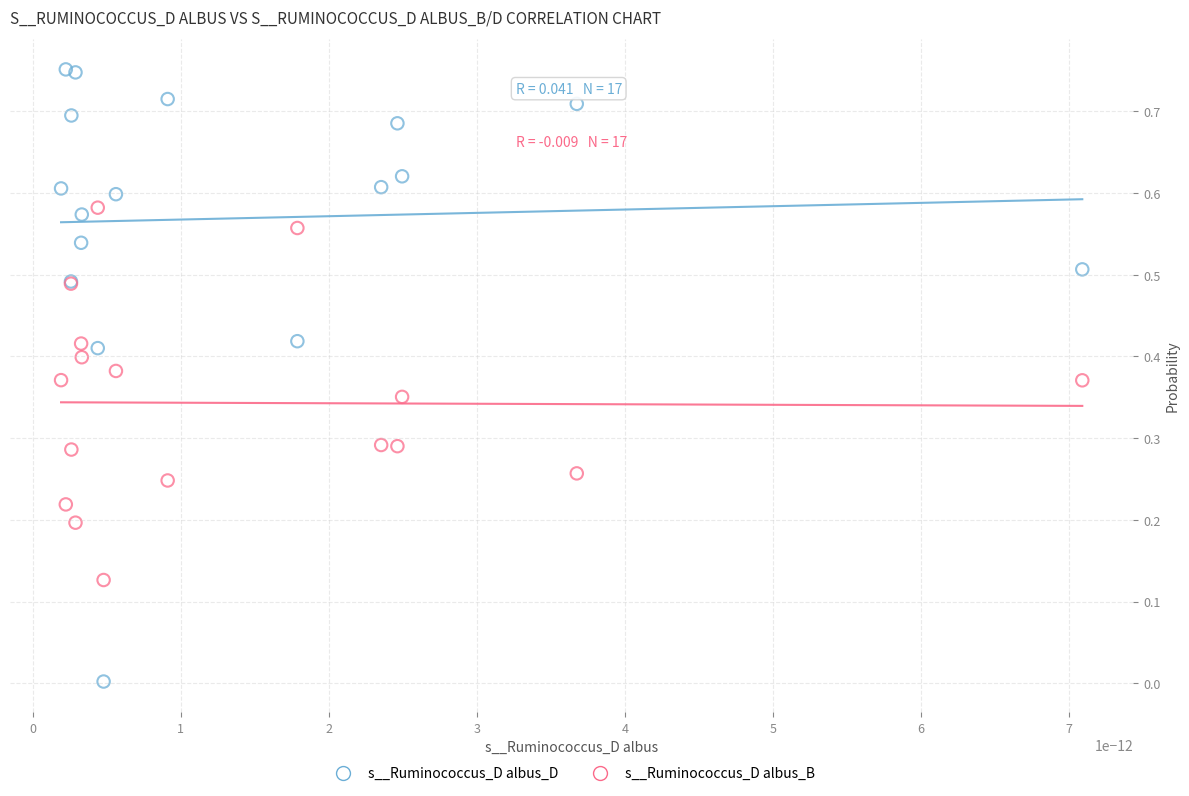

Which series reaches the minimum Y coordinate?

s__Ruminococcus_D albus_D